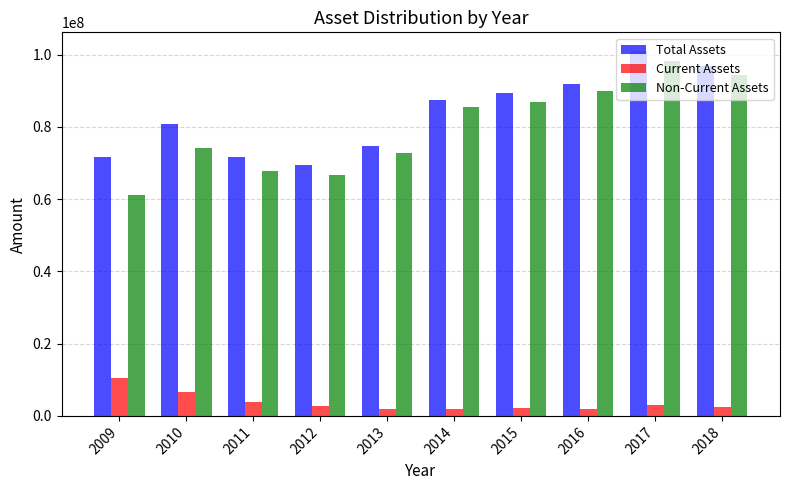

At how many categories does at least one series exceed 48898300?

10